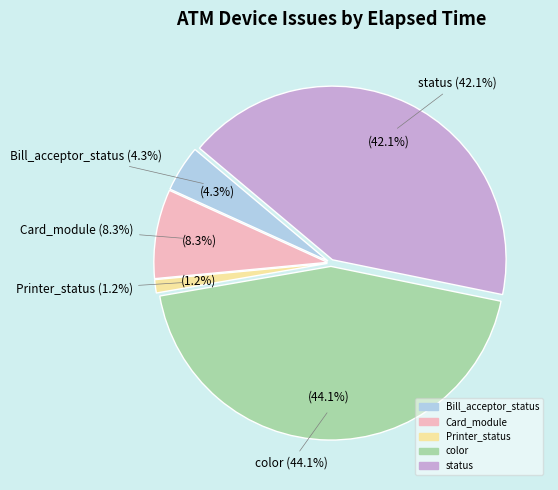

Between Card_module and Bill_acceptor_status, which is larger?

Card_module